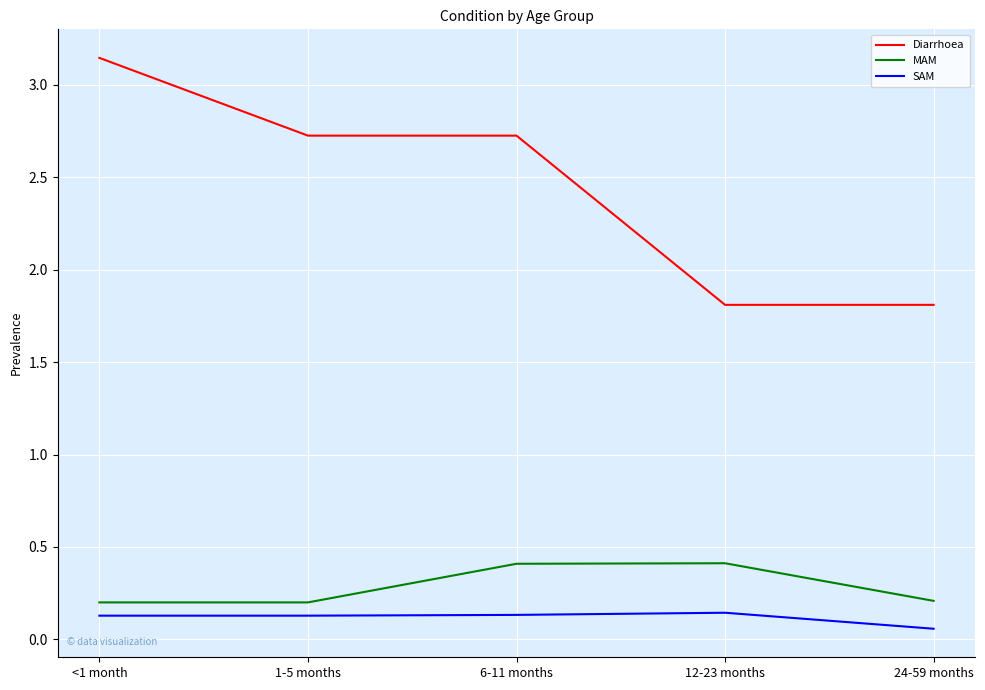

True or false: SAM and MAM cross at least once.

False